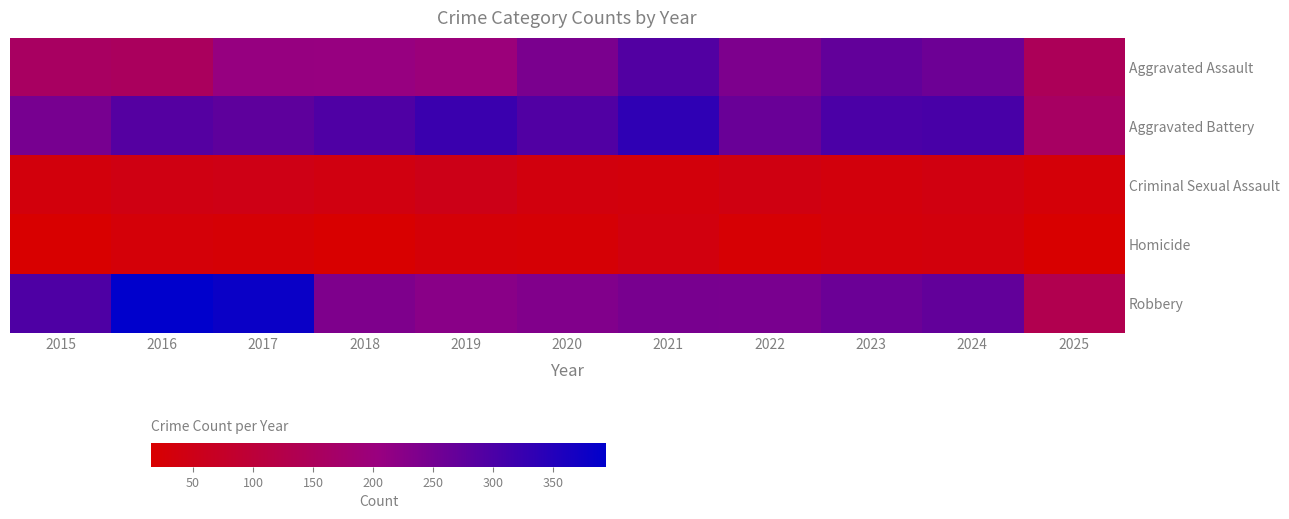

Which series has the largest range (max minus min)?

Robbery